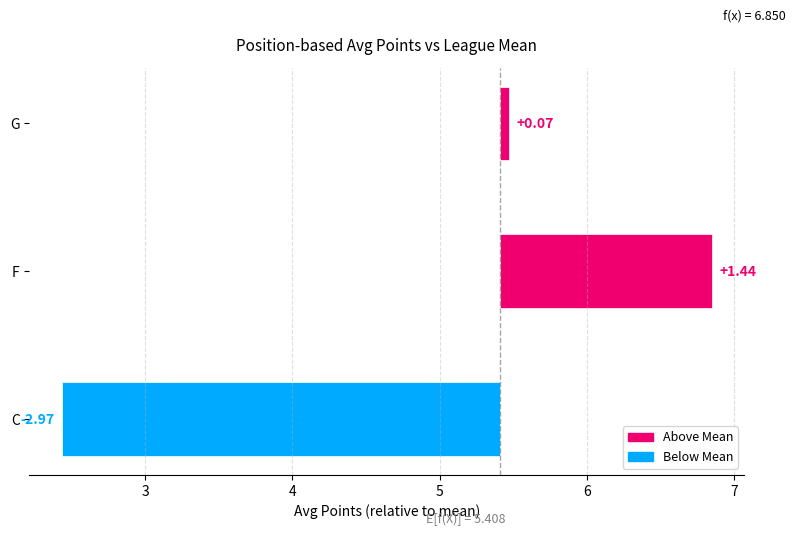

How many values are below 0?

1